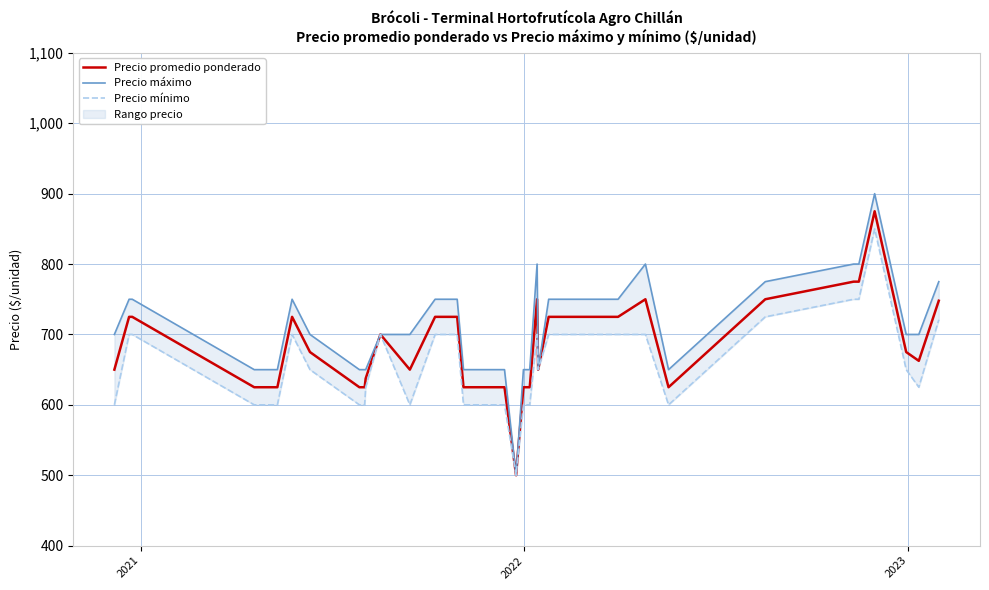

What is the highest value of the Precio promedio ponderado series?

875.0